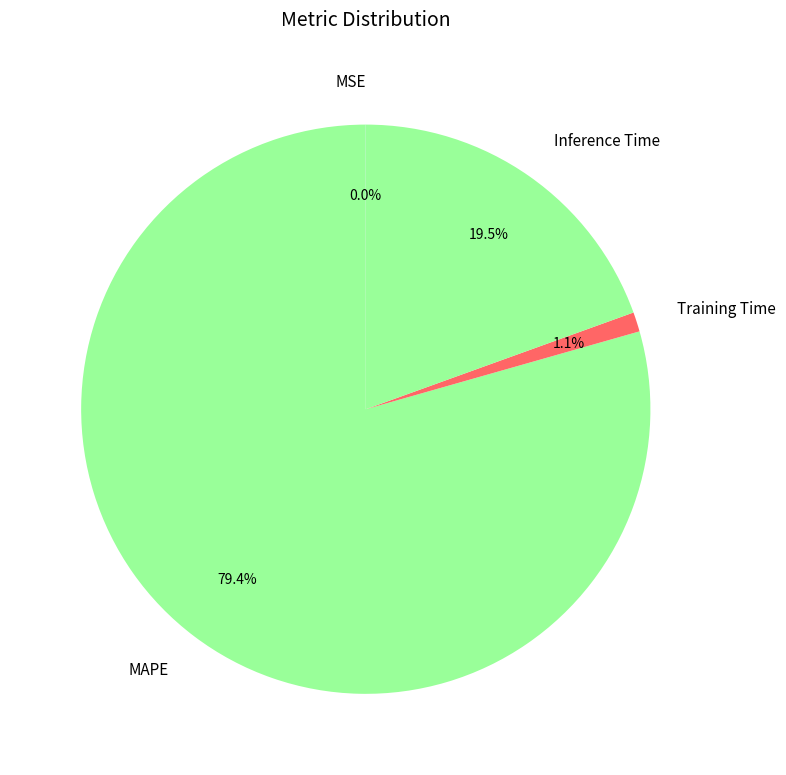

The Training Time slice represents 11% of the pie. True or false?

False